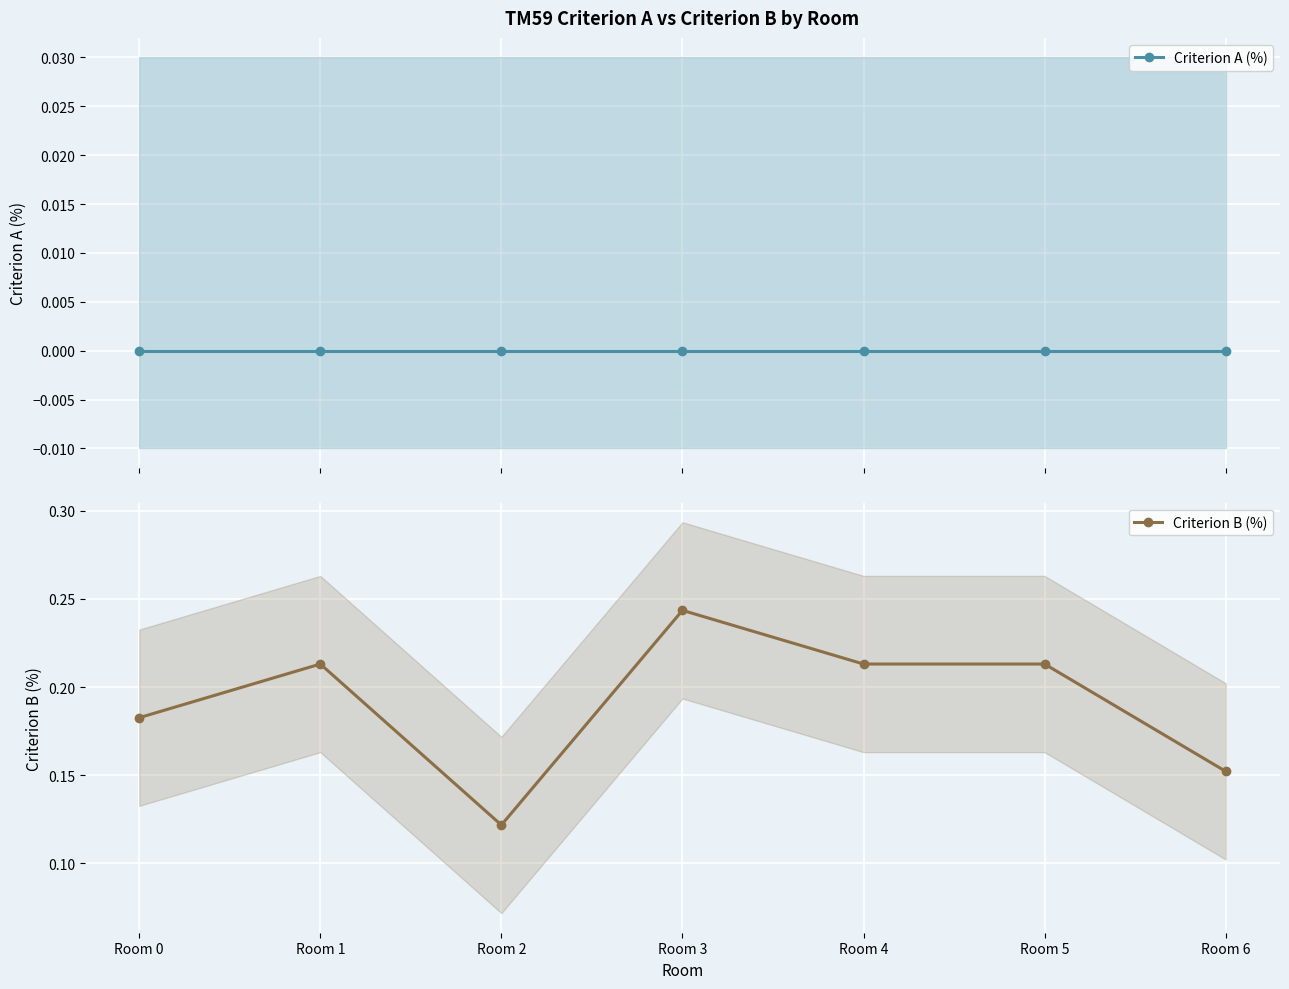

At which label is Criterion B (%) closest to 0?

Room 2